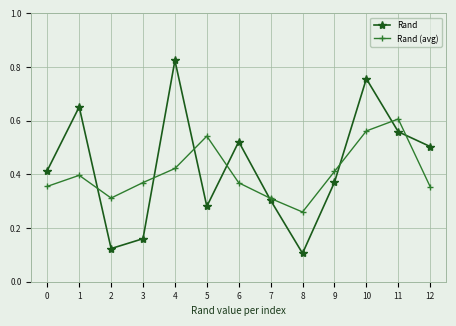

Between which two adjacent categories do Rand and Rand (avg) first intersect?

1 and 2